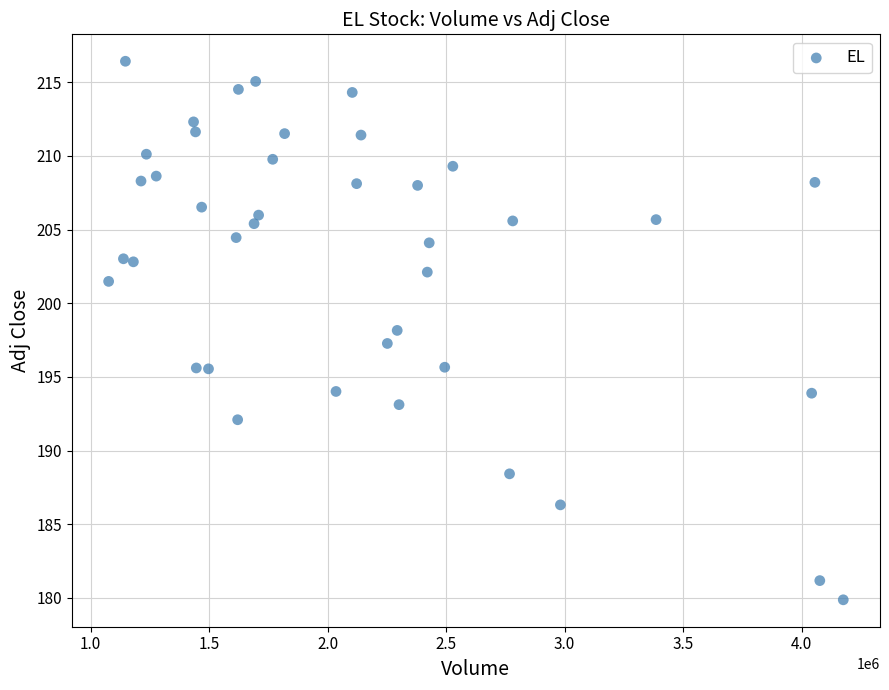

What is the range of X values (max minus min)?

3099800.0